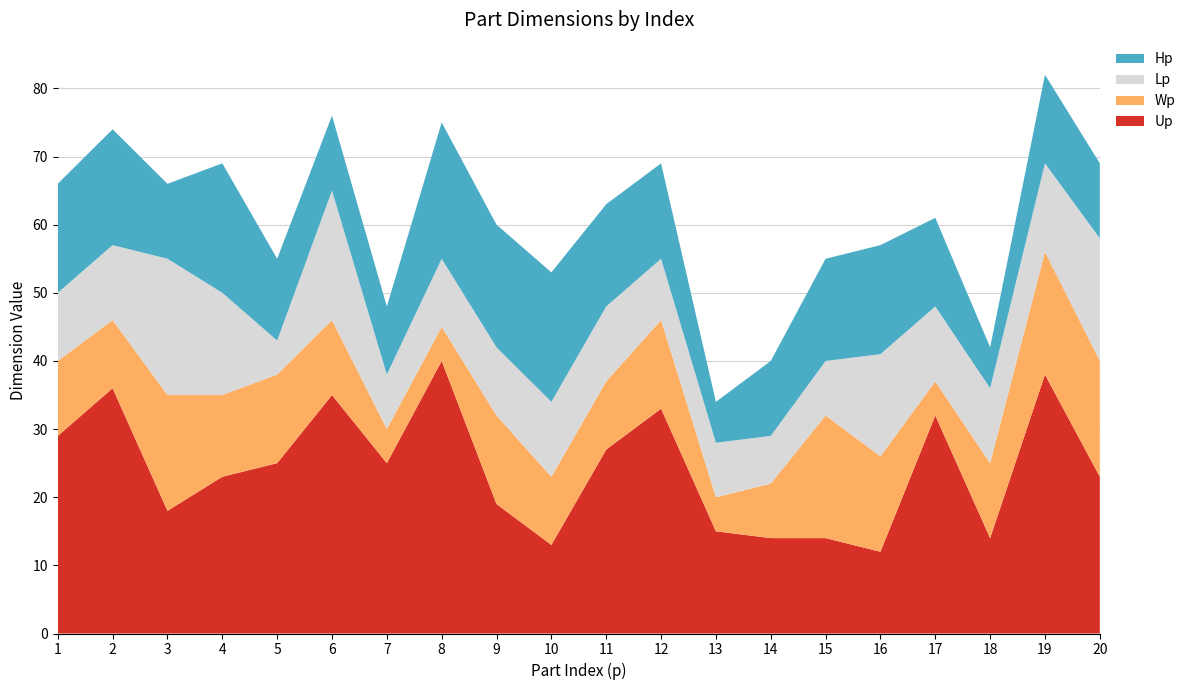

Reading left to right, transcribe all the data shown in this chart.

Up: 29	36	18	23	25	35	25	40	19	13	27	33	15	14	14	12	32	14	38	23
Wp: 11	10	17	12	13	11	5	5	13	10	10	13	5	8	18	14	5	11	18	17
Lp: 10	11	20	15	5	19	8	10	10	11	11	9	8	7	8	15	11	11	13	18
Hp: 16	17	11	19	12	11	10	20	18	19	15	14	6	11	15	16	13	6	13	11